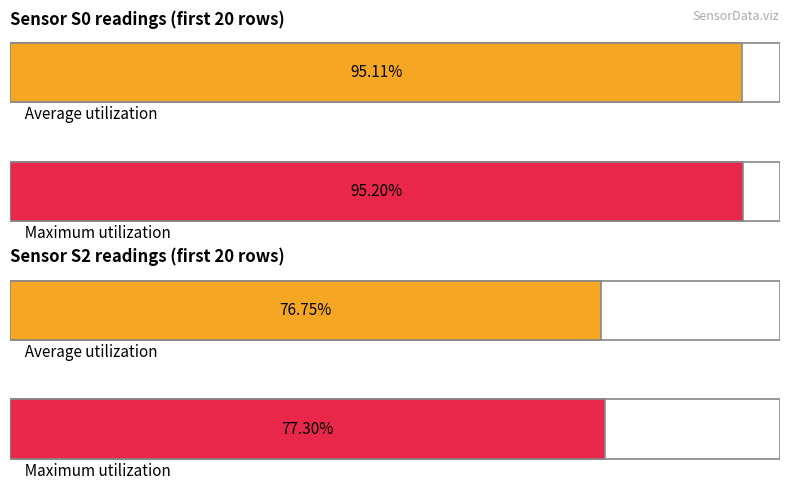

Between 1 and 5, which series saw the biggest shift?

S2